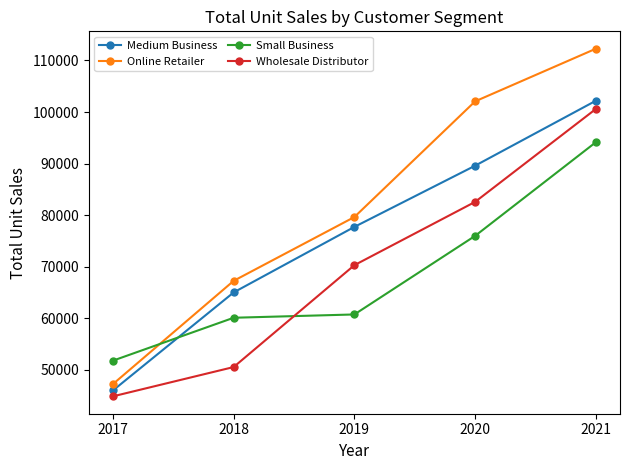

How many times do Small Business and Online Retailer cross each other?

1